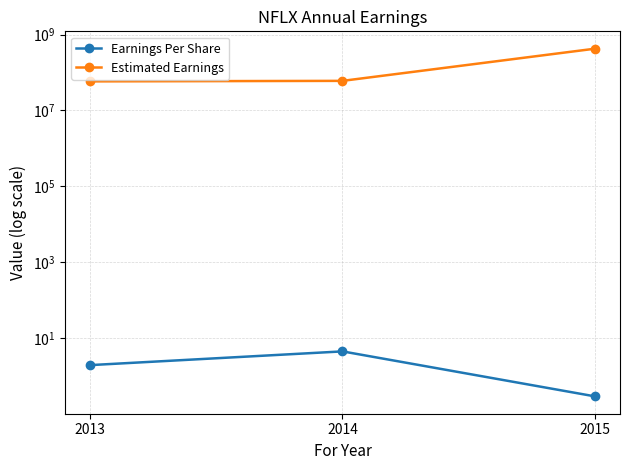

The value of Estimated Earnings at 2015 is 422900000.0. True or false?

True